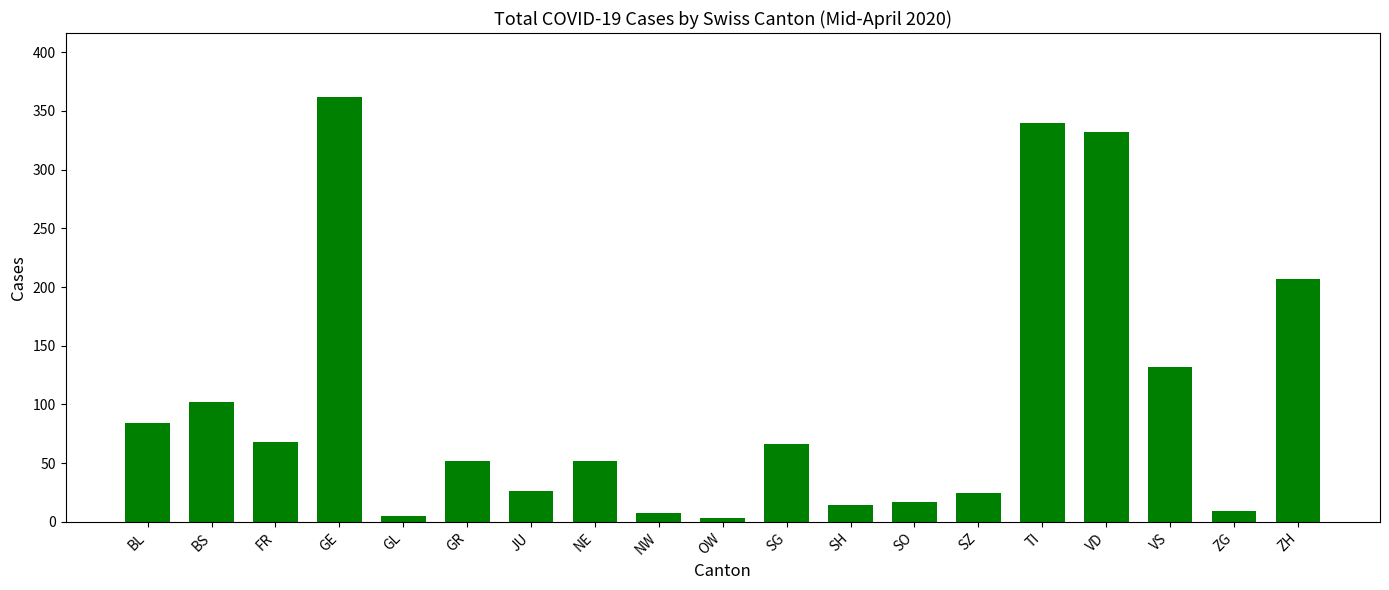

The value at SG is 99. True or false?

False